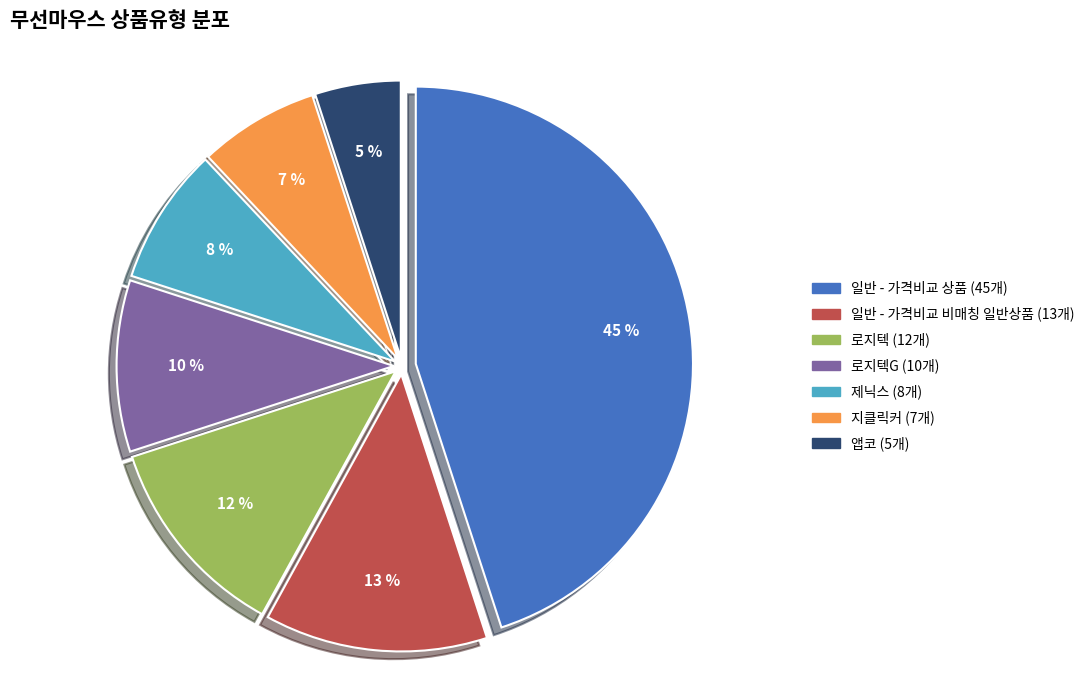

To the nearest percent, what is the difference between the largest and smallest slice percentages?

40%